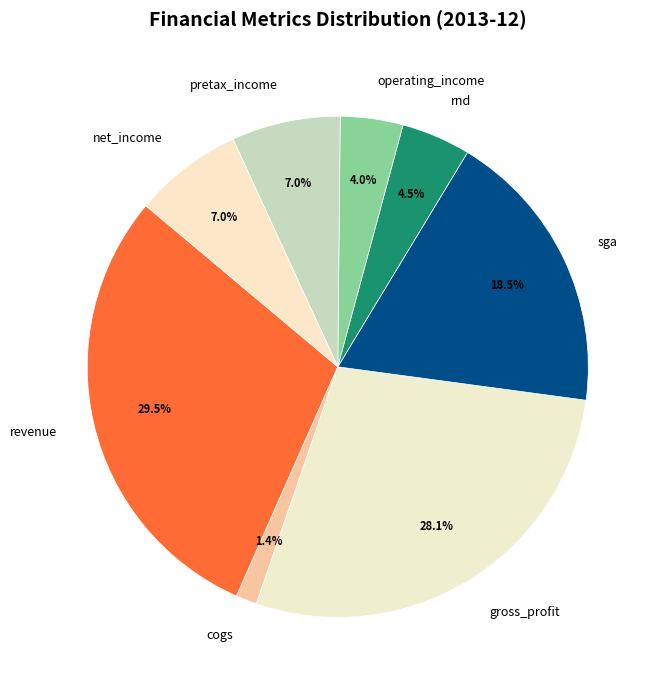

How many slices are in this pie chart?

8